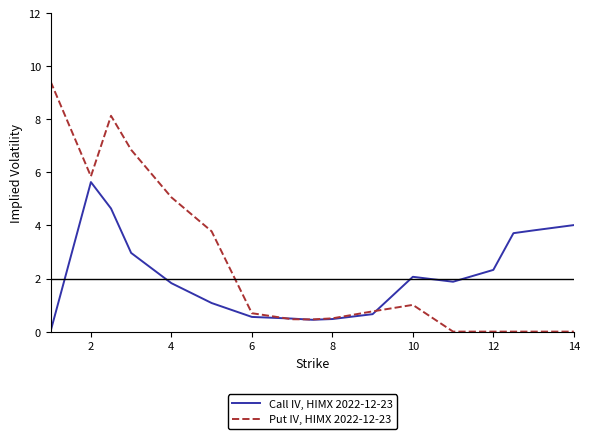

Which series has the largest range (max minus min)?

Put IV, HIMX 2022-12-23